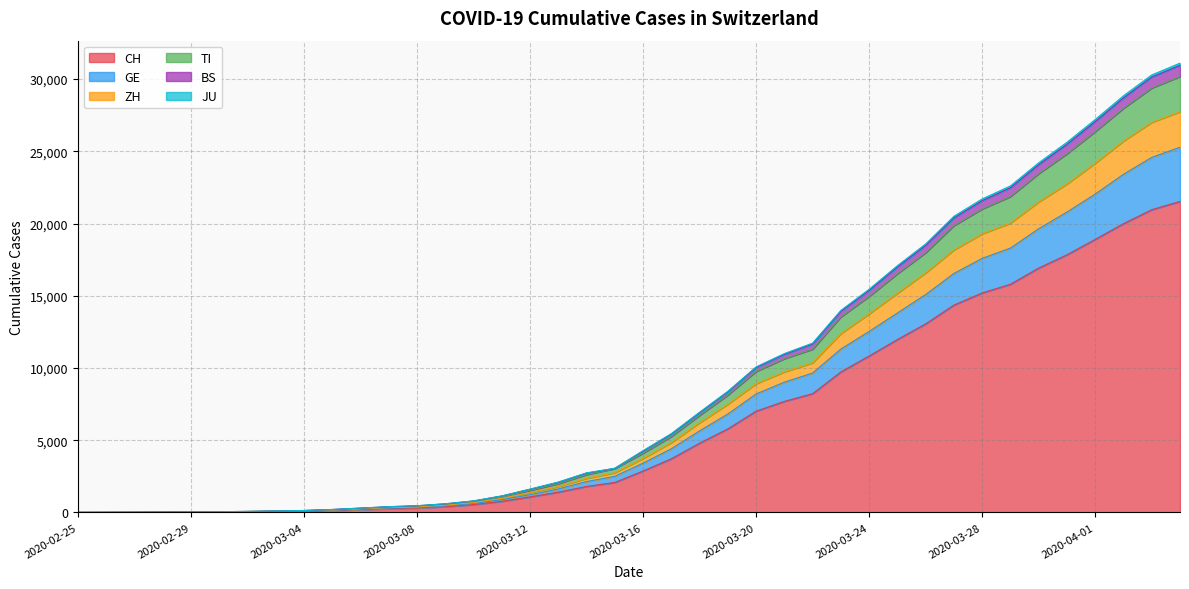

Where is BS nearest to the value 15476?

2020-03-24